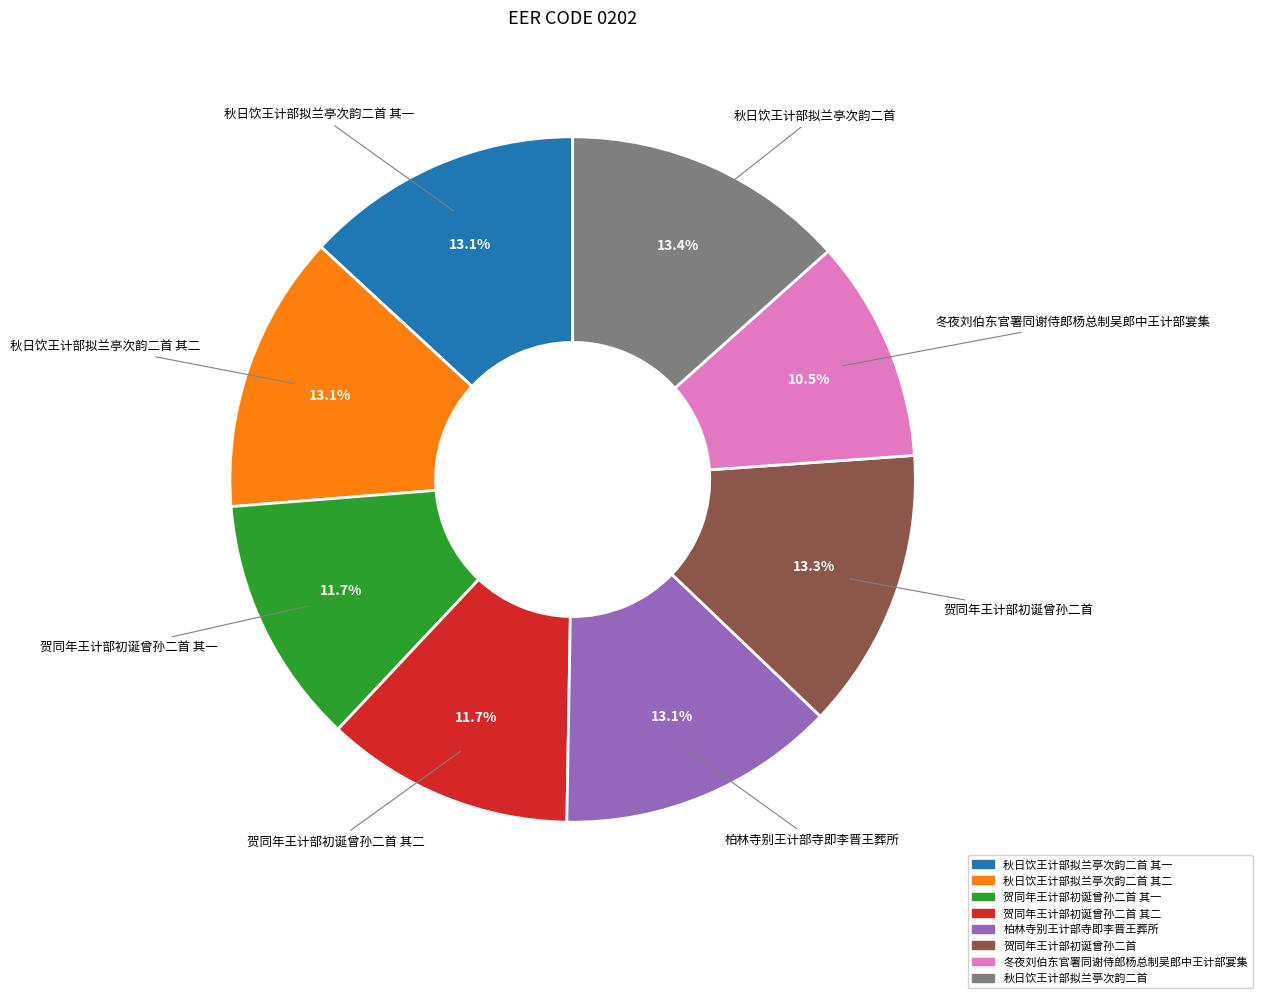

Does any single category account for the majority?

No